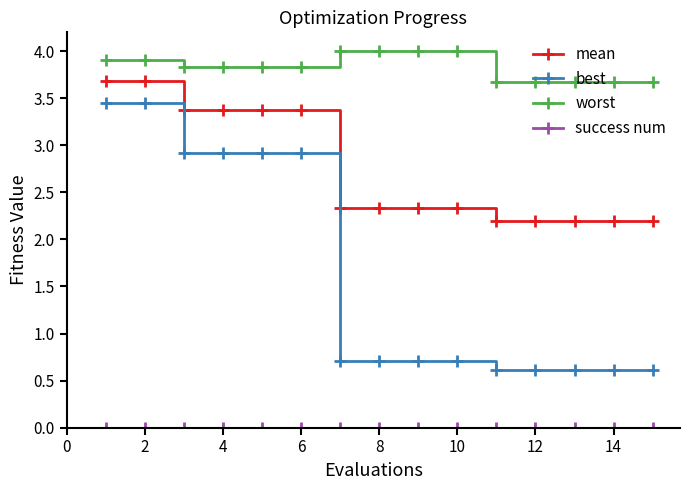

At how many categories does at least one series exceed 1?

15